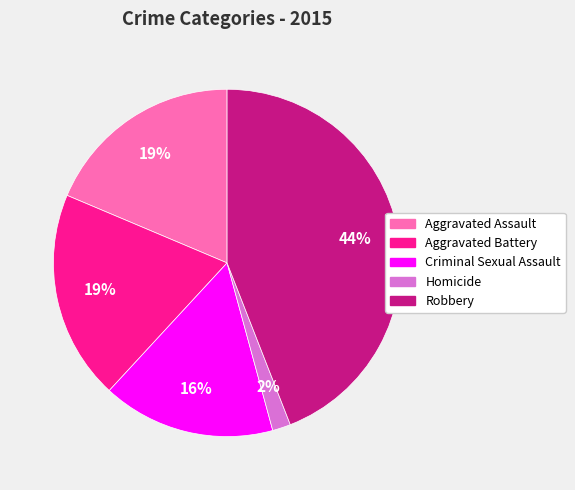

Between Criminal Sexual Assault and Aggravated Battery, which is larger?

Aggravated Battery